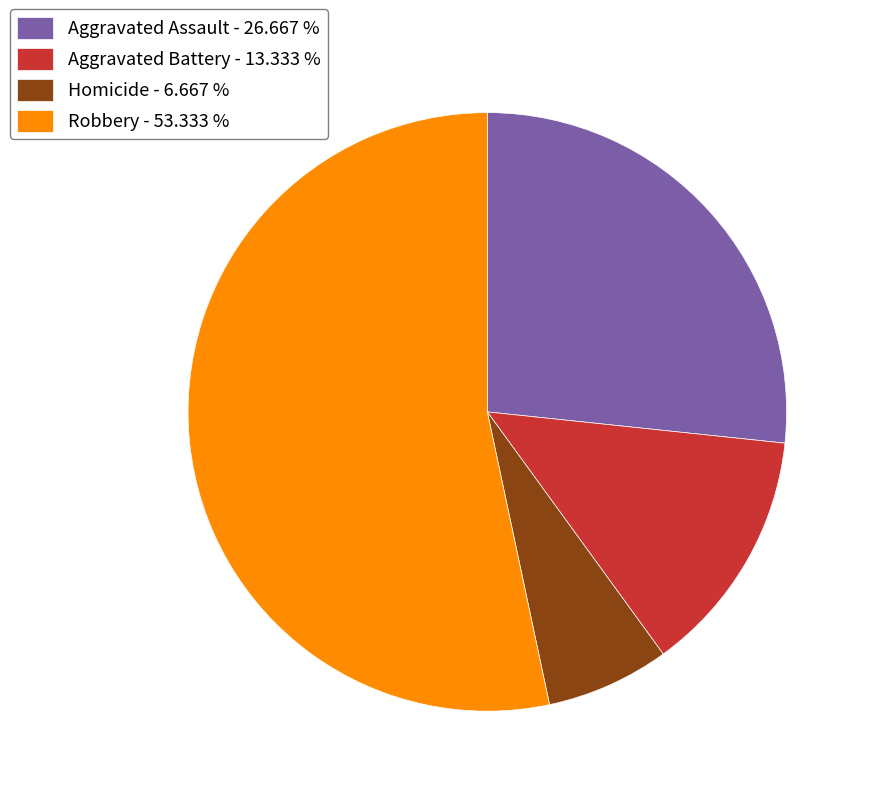

How many segments does this pie chart have?

4